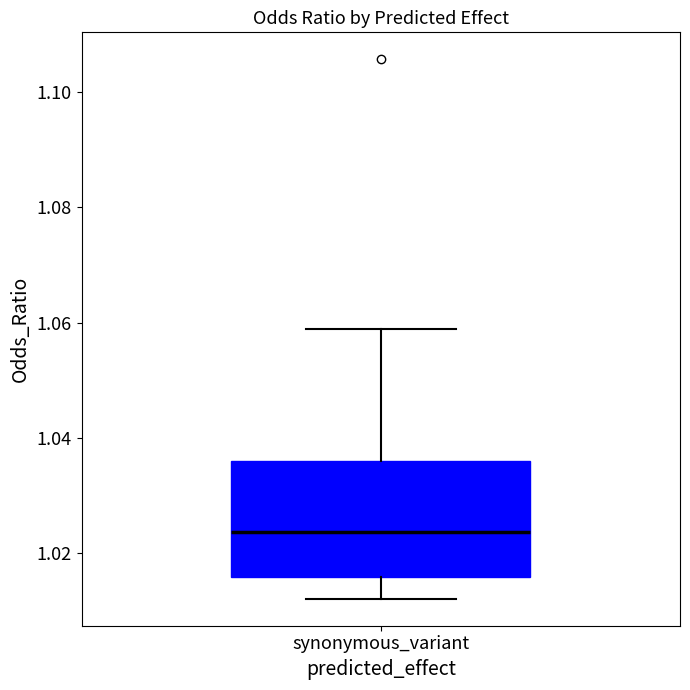

Where does the upper whisker of the box for synonymous_variant end on the y-axis? The values are not printed on the chart, so give them approximately, as read against the axis.

1.058